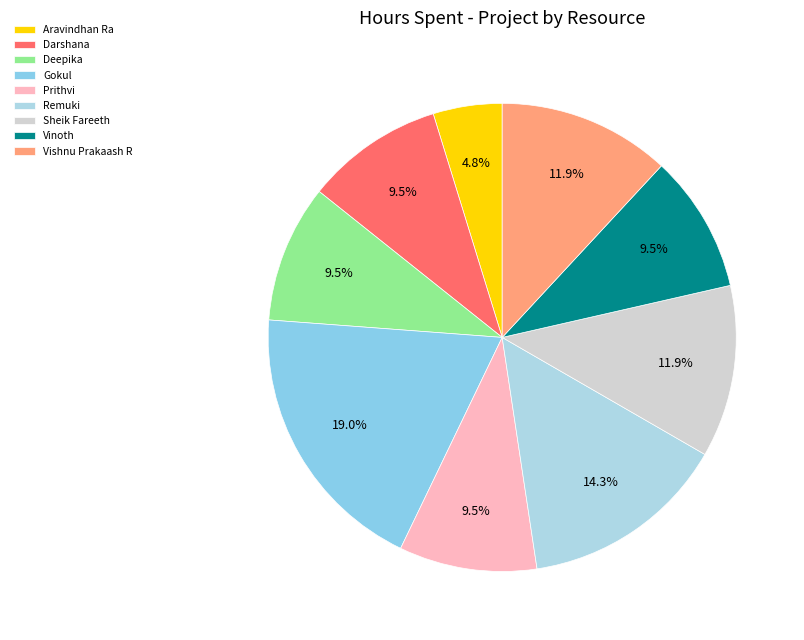

Count the number of slices in the pie.

9